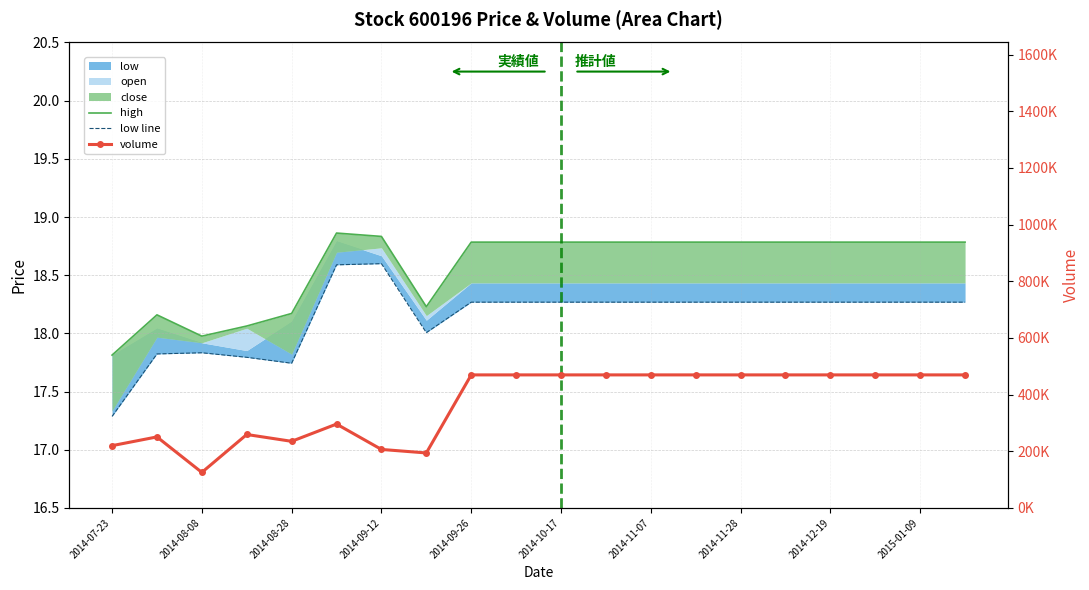

How many values in the high series are below 18?

2